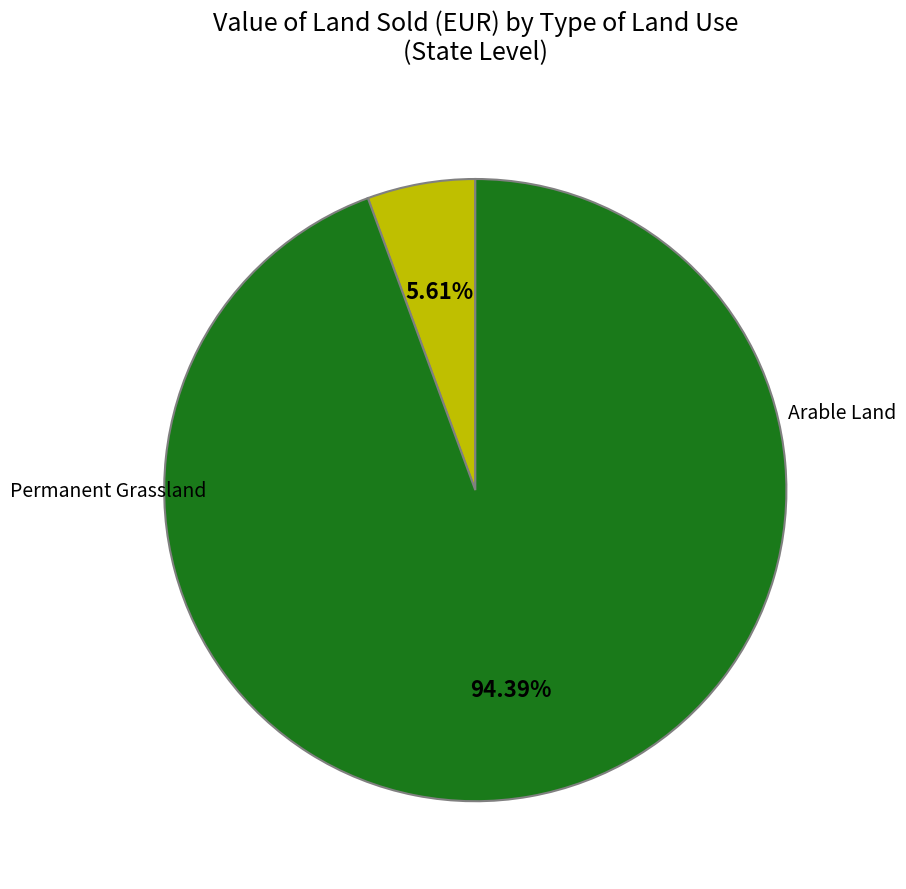

What is the largest slice in the pie chart?

Permanent Grassland